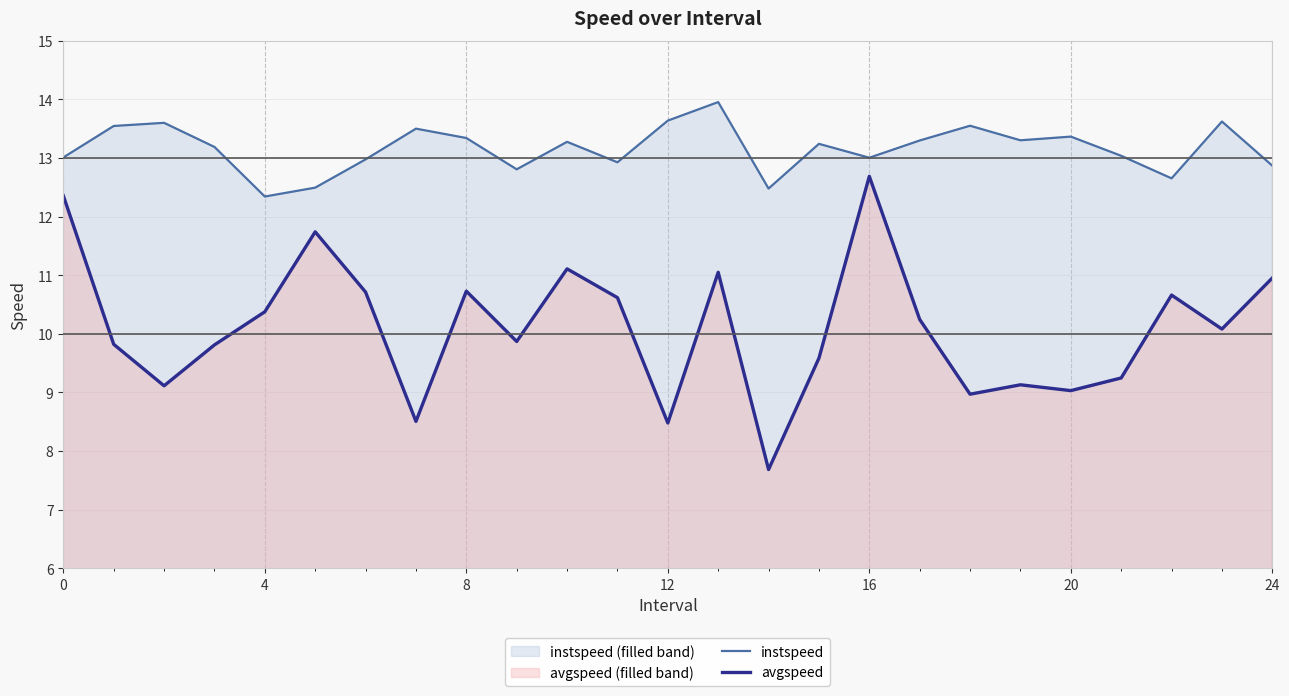

At which category is the sum across all series the highest?

16